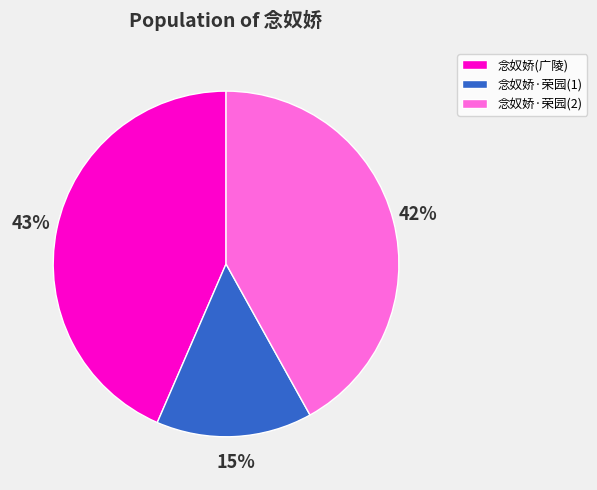

Which slice is the largest?

念奴娇(广陵)